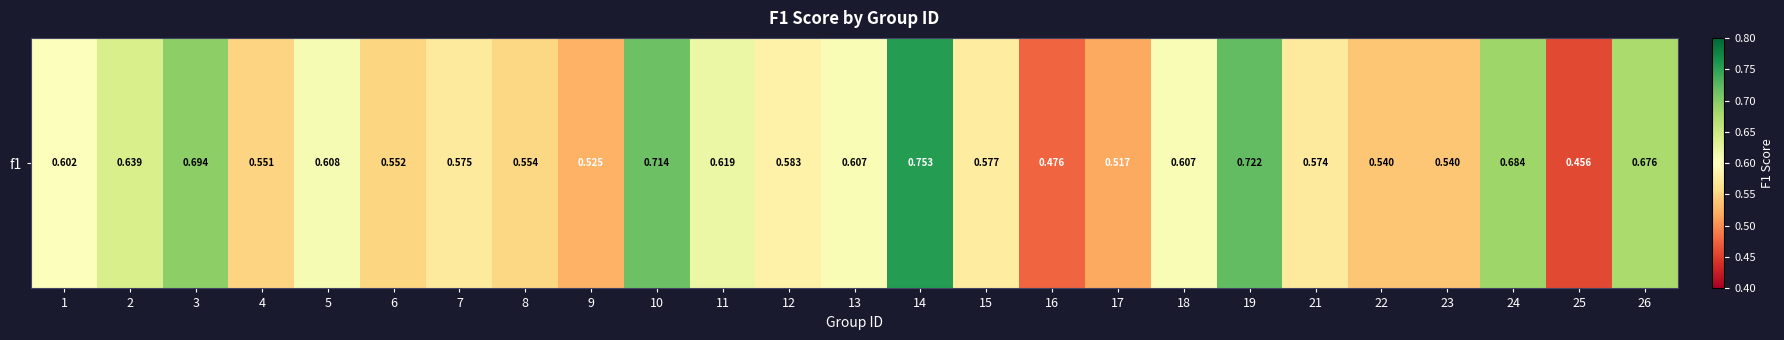

Rank the categories by value from highest to lowest.

14, 19, 10, 3, 24, 26, 2, 11, 5, 13, 18, 1, 12, 15, 7, 21, 8, 6, 4, 22, 23, 9, 17, 16, 25